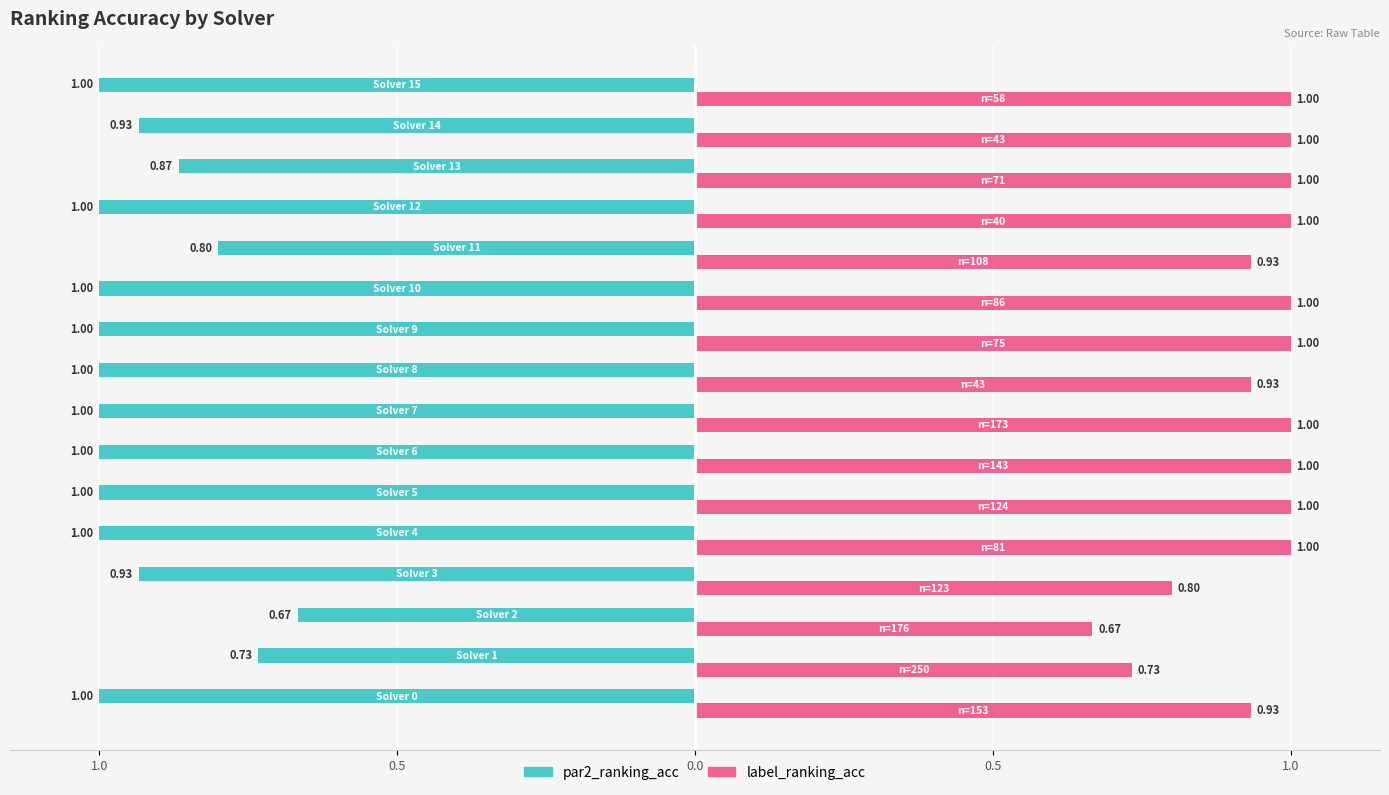

Reading left to right, transcribe all the data shown in this chart.

par2_ranking_acc: -1.0	-0.7	-0.7	-0.9	-1.0	-1.0	-1.0	-1.0	-1.0	-1.0	-1.0	-0.8	-1.0	-0.9	-0.9	-1.0
label_ranking_acc: 0.9	0.7	0.7	0.8	1.0	1.0	1.0	1.0	0.9	1.0	1.0	0.9	1.0	1.0	1.0	1.0